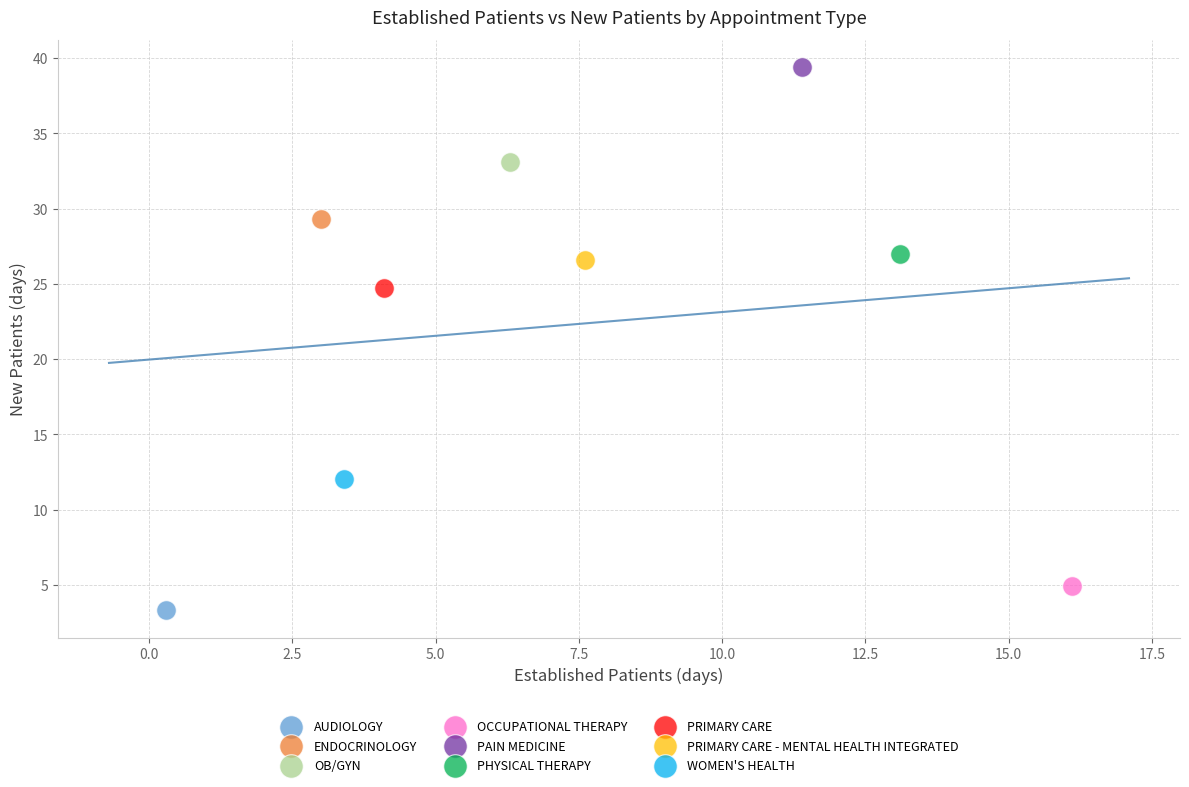

Which series contains the lowest Y value?

AUDIOLOGY